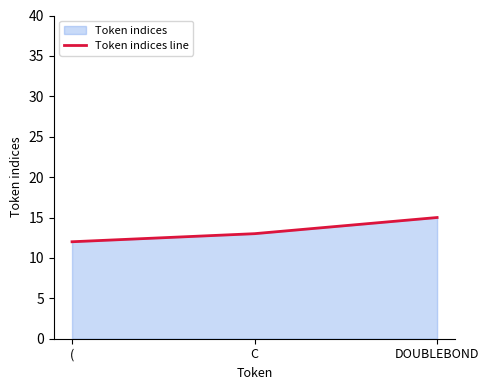

List the labels in order of value, smallest first.

(, C, DOUBLEBOND